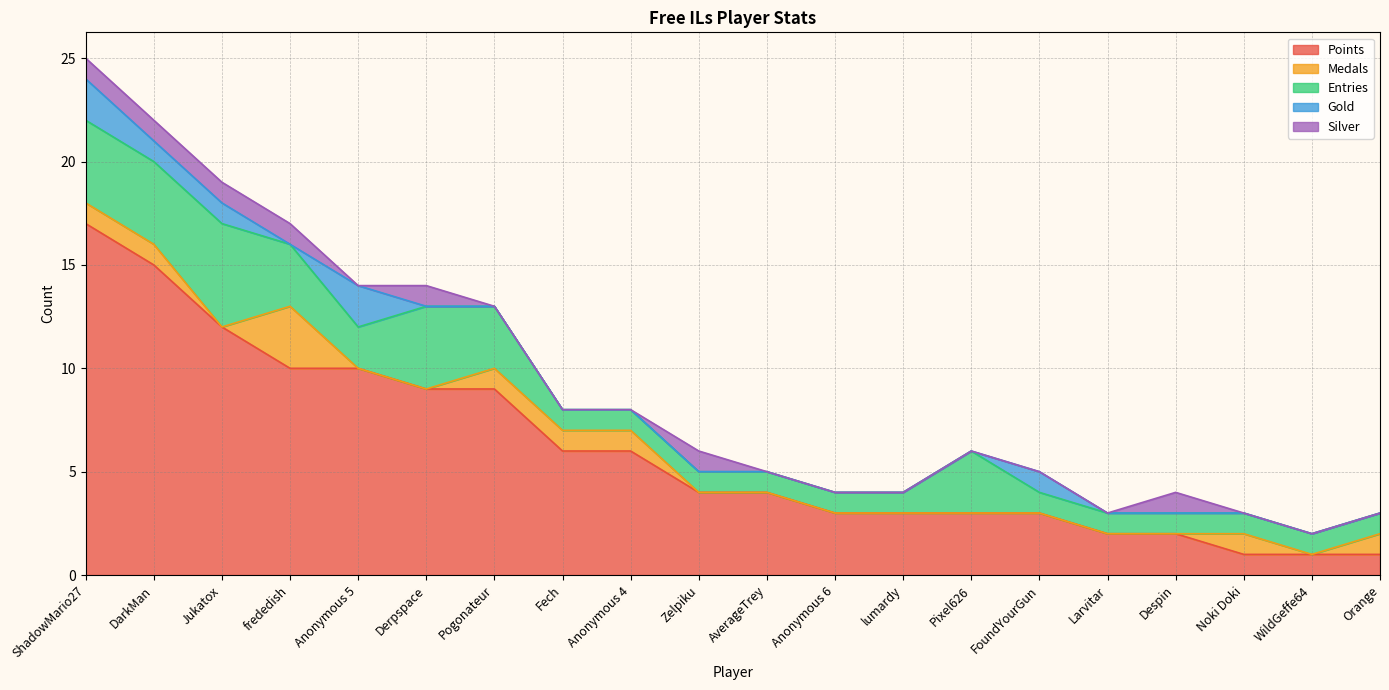

Is it true that Entries equals 1 at FoundYourGun?

True